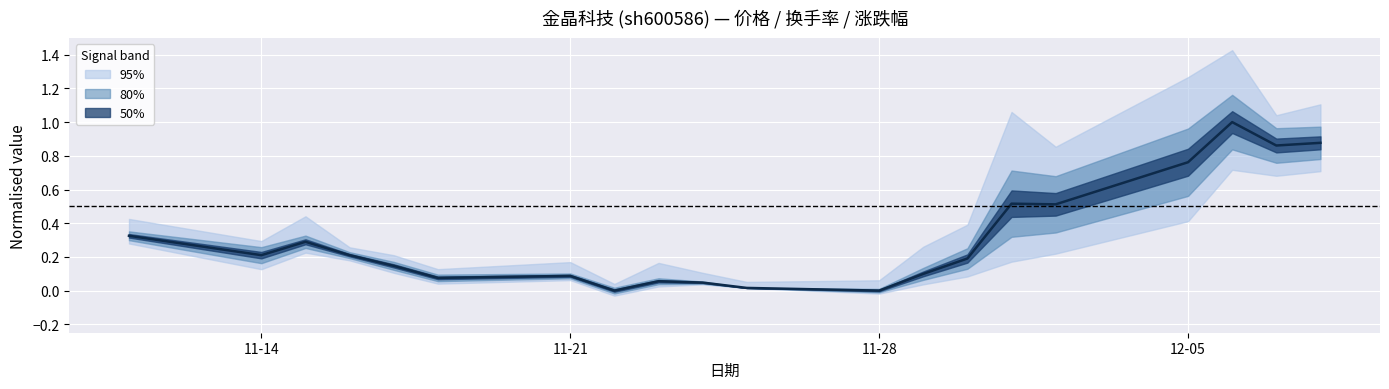

How many values are above zero?

18